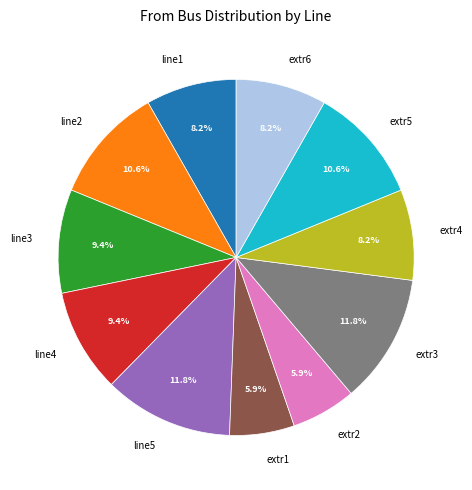

Count the number of slices in the pie.

11